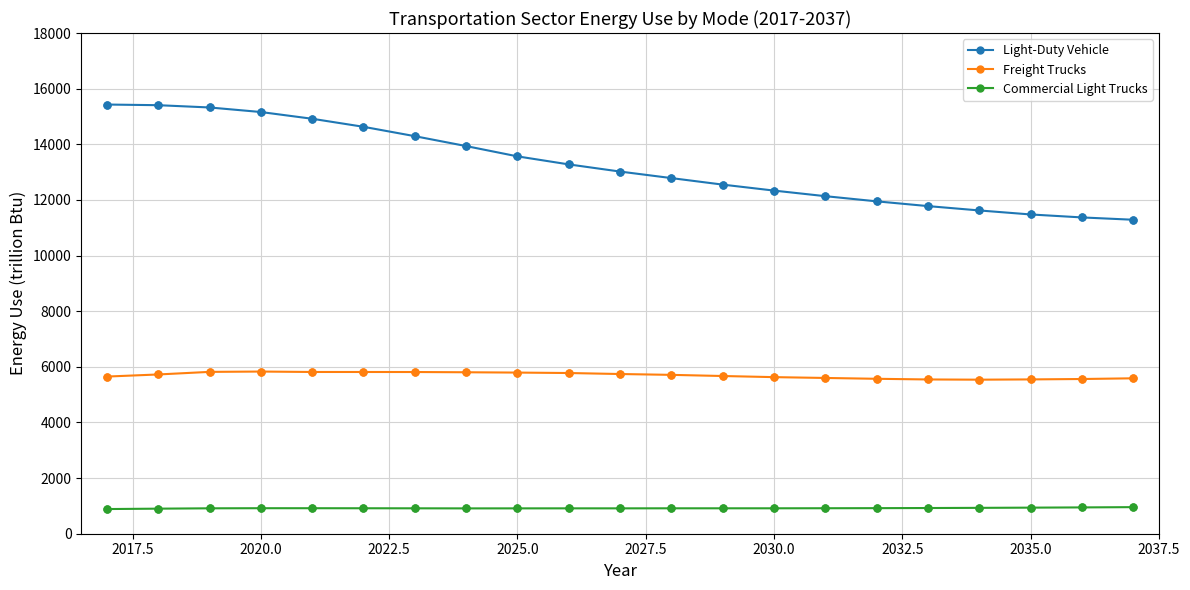

What are all the series names shown in the legend?

Light-Duty Vehicle, Freight Trucks, Commercial Light Trucks